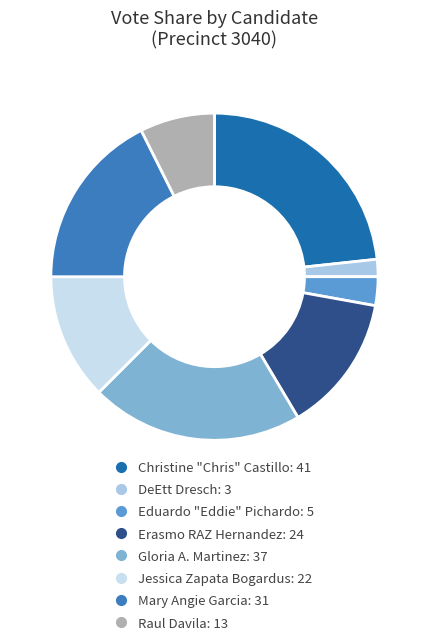

What is the ratio of the value at Raul Davila to the value at Erasmo RAZ Hernandez?

0.5